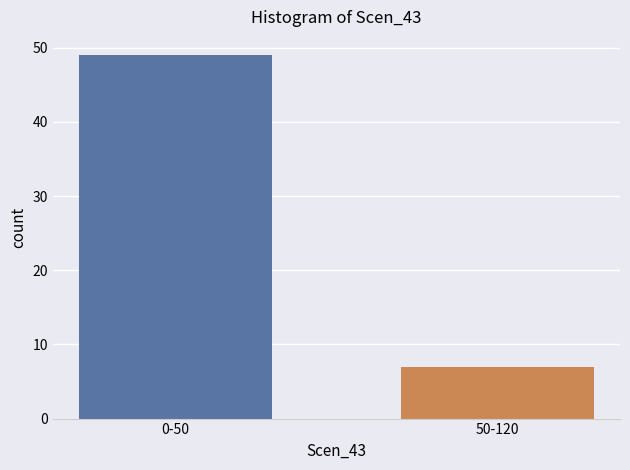

Reading right to left, extract all data points from this chart.

50-120=7	0-50=49